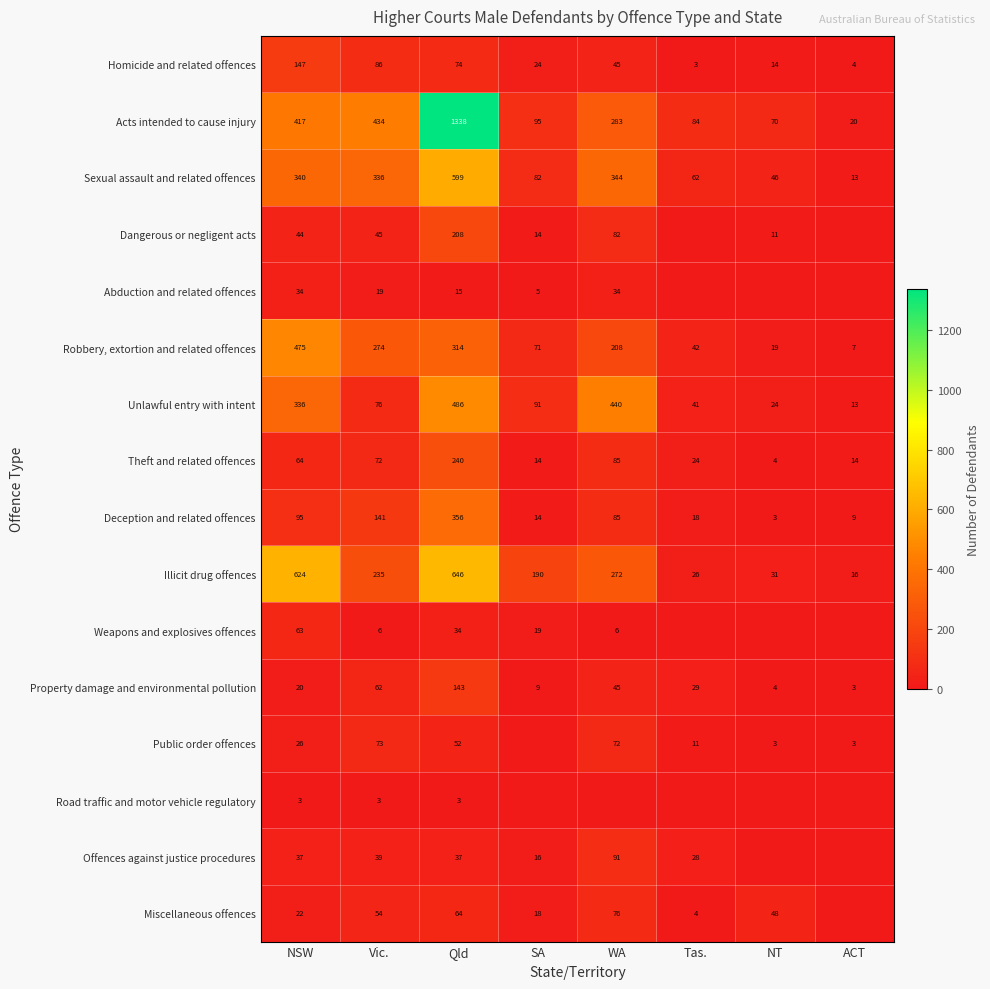

What is the highest value of the Deception and related offences series?

356